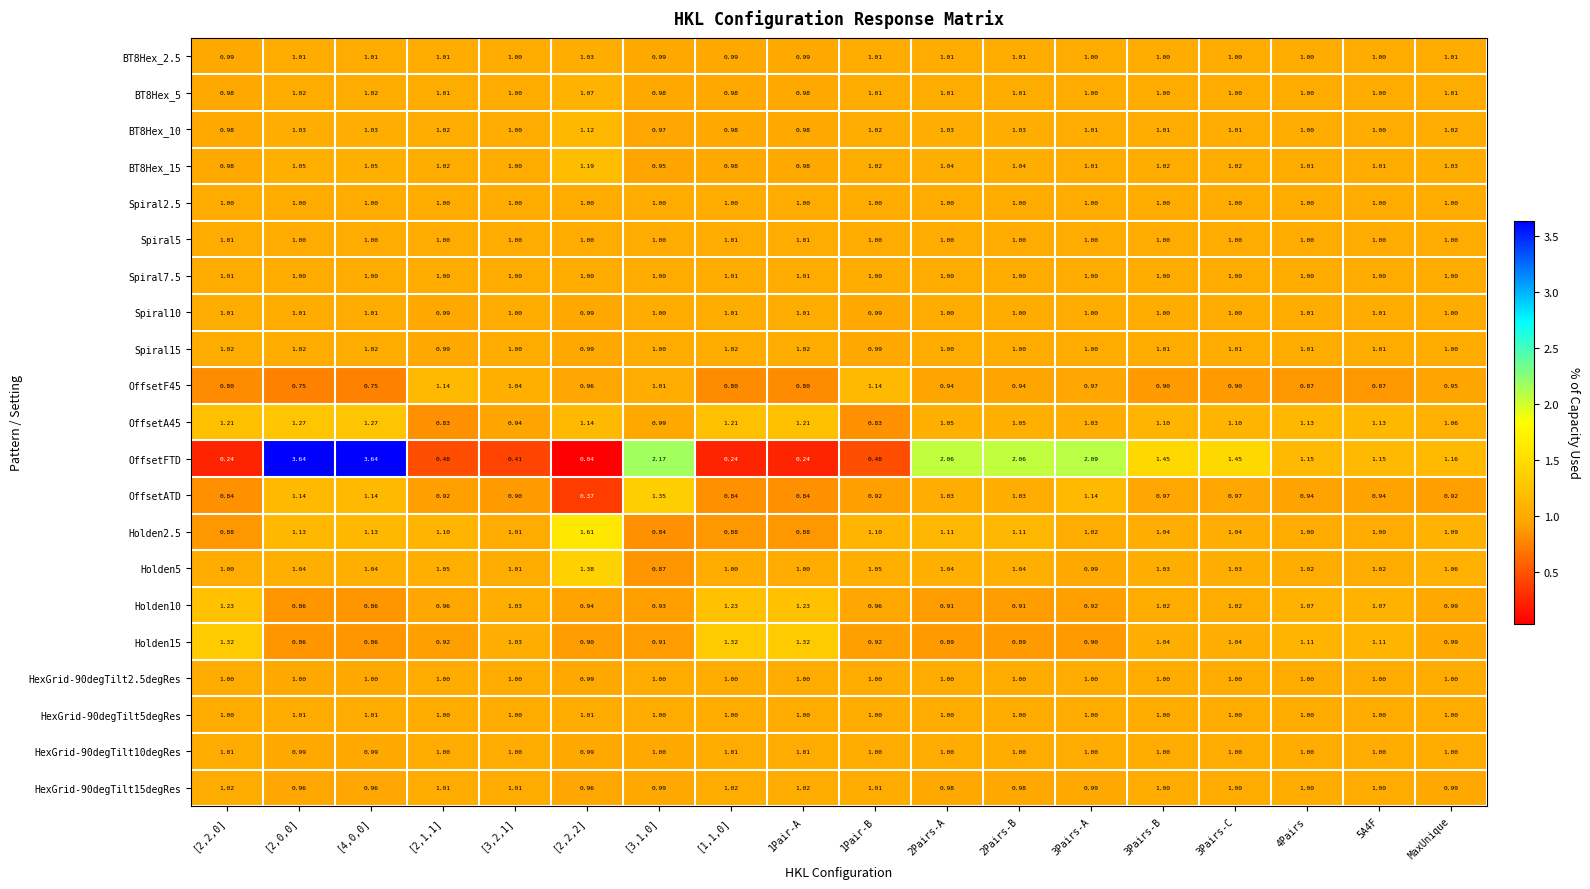

Which series has the largest total across all categories?

OffsetFTD